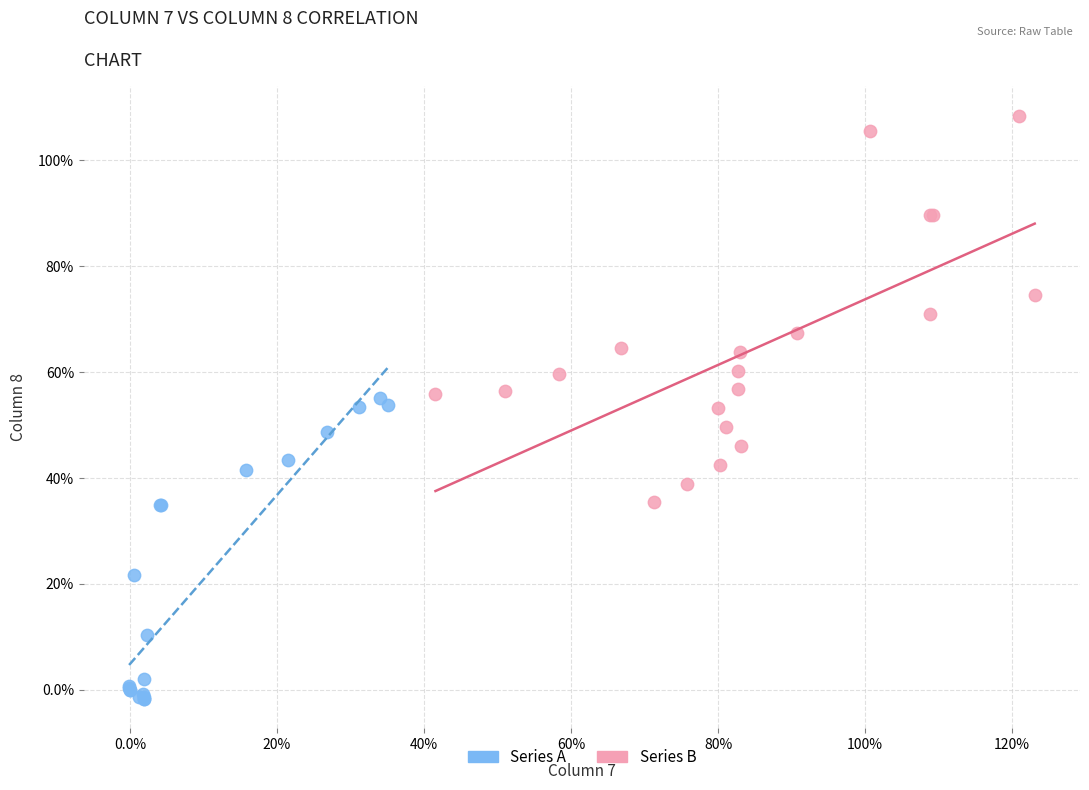

What are all the series names shown in the legend?

Series A, Series B